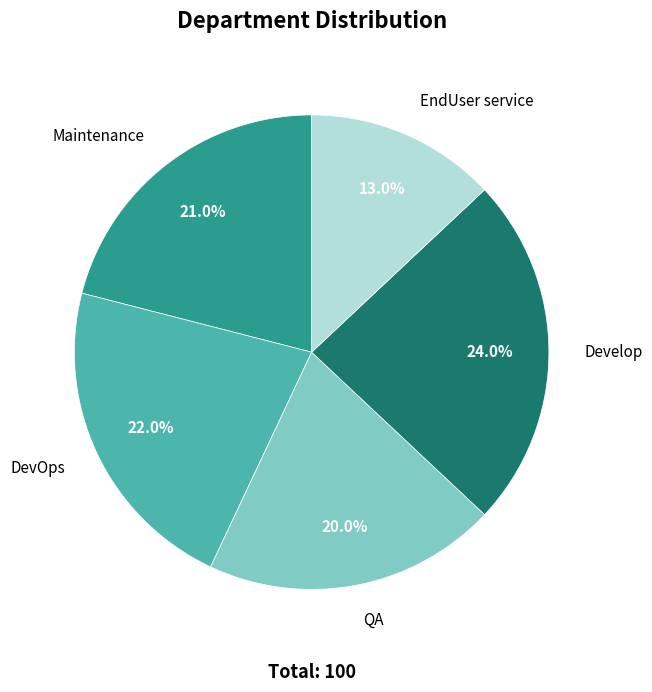

How many slices are in this pie chart?

5